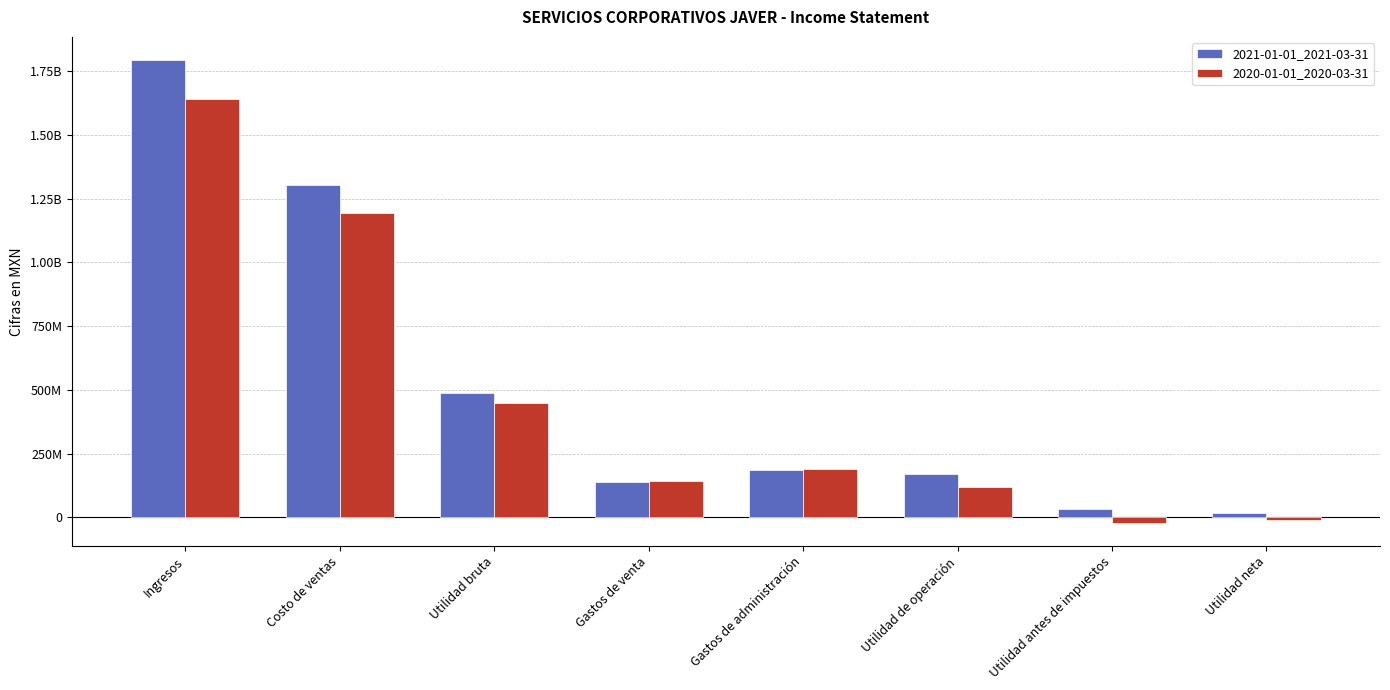

Rank the categories by 2020-01-01_2020-03-31 value from highest to lowest.

Ingresos, Costo de ventas, Utilidad bruta, Gastos de administración, Gastos de venta, Utilidad de operación, Utilidad neta, Utilidad antes de impuestos